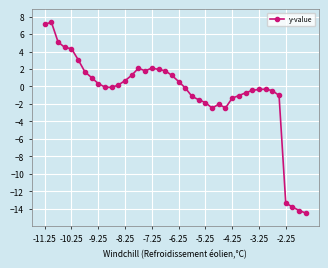

What is the value of the 31st point from the left?

-0.7